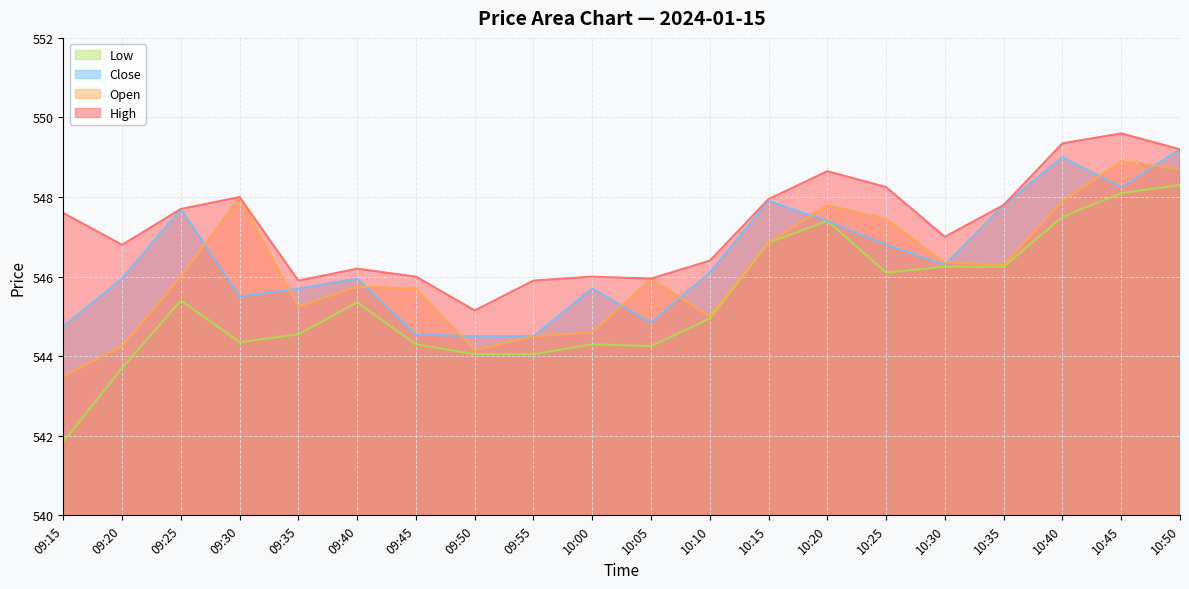

Reading right to left, extract all data points from this chart.

High: 549.2	549.6	549.4	547.8	547.0	548.2	548.6	548.0	546.4	546.0	546.0	545.9	545.1	546.0	546.2	545.9	548.0	547.7	546.8	547.6
Open: 548.7	548.9	547.9	546.3	546.4	547.5	547.8	546.9	545.0	546.0	544.6	544.5	544.1	545.7	545.8	545.2	548.0	546.0	544.2	543.5
Close: 549.2	548.2	549.0	547.8	546.3	546.8	547.4	547.9	546.1	544.9	545.7	544.5	544.5	544.5	546.0	545.7	545.5	547.7	546.0	544.8
Low: 548.3	548.1	547.5	546.2	546.2	546.1	547.4	546.9	545.0	544.2	544.3	544.0	544.0	544.3	545.4	544.5	544.4	545.4	543.7	541.9